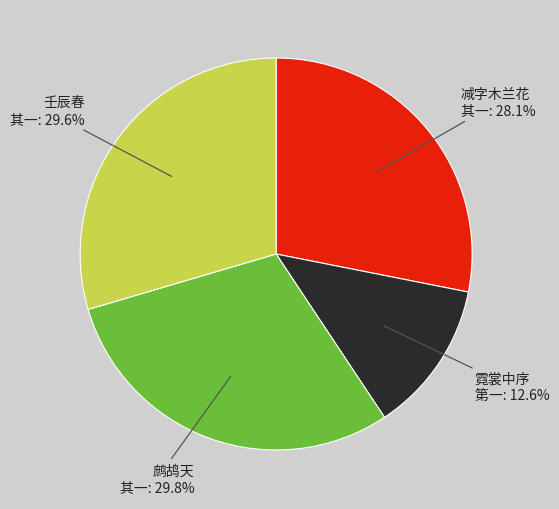

Is there any slice that represents more than half of the pie?

No